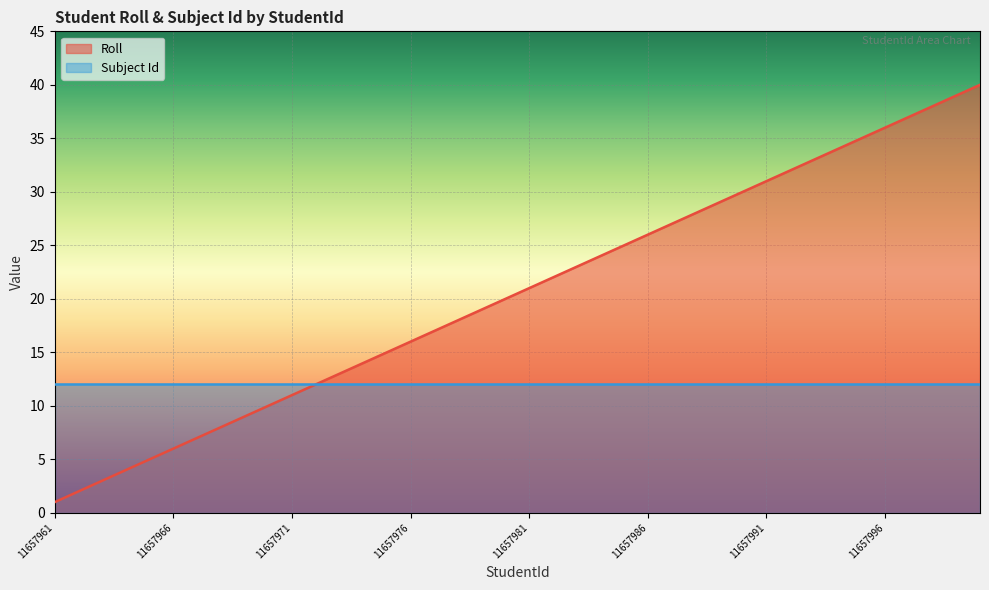

What is the average value?

20